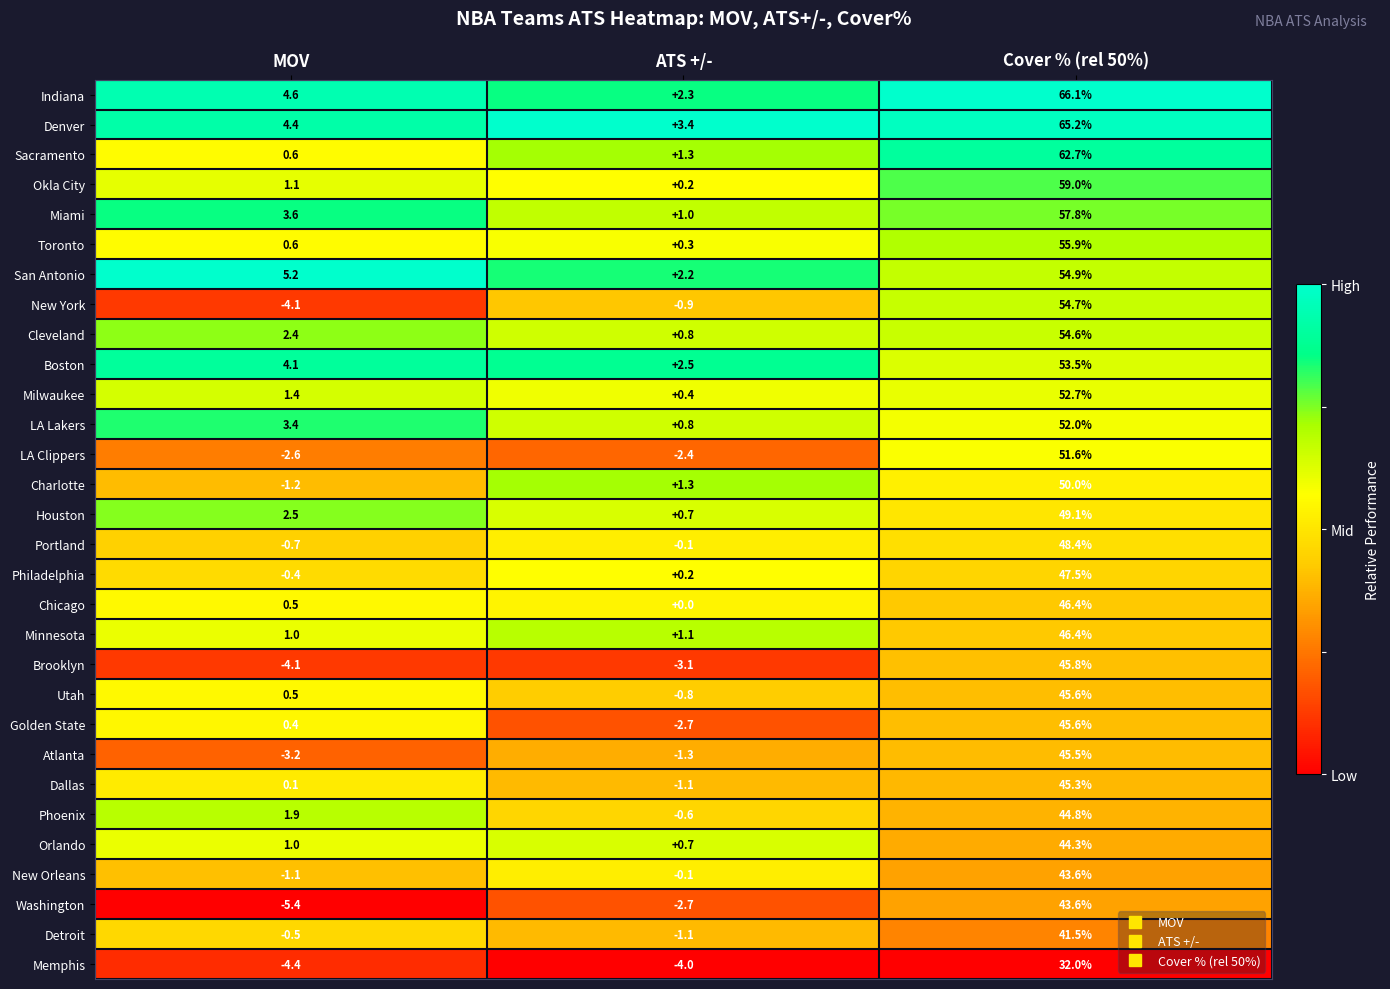

List the labels in order of Houston value, smallest first.

ATS +/-, MOV, Cover % (rel 50%)